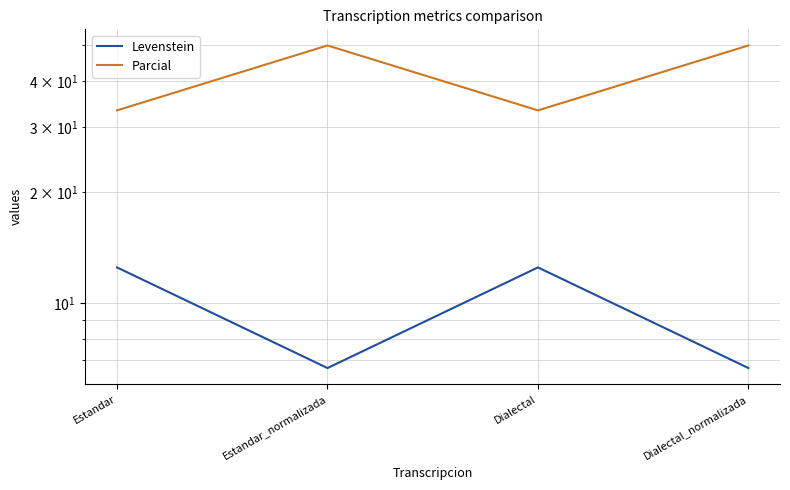

Reading left to right, extract all data points from this chart.

Levenstein: 12.5	6.7	12.5	6.7
Parcial: 33.3	50.0	33.3	50.0